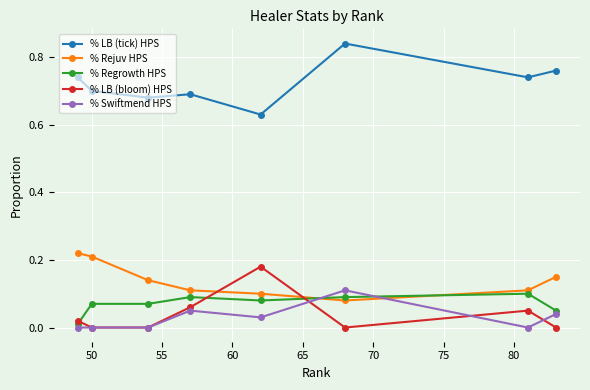

Which series has the largest total across all categories?

% LB (tick) HPS